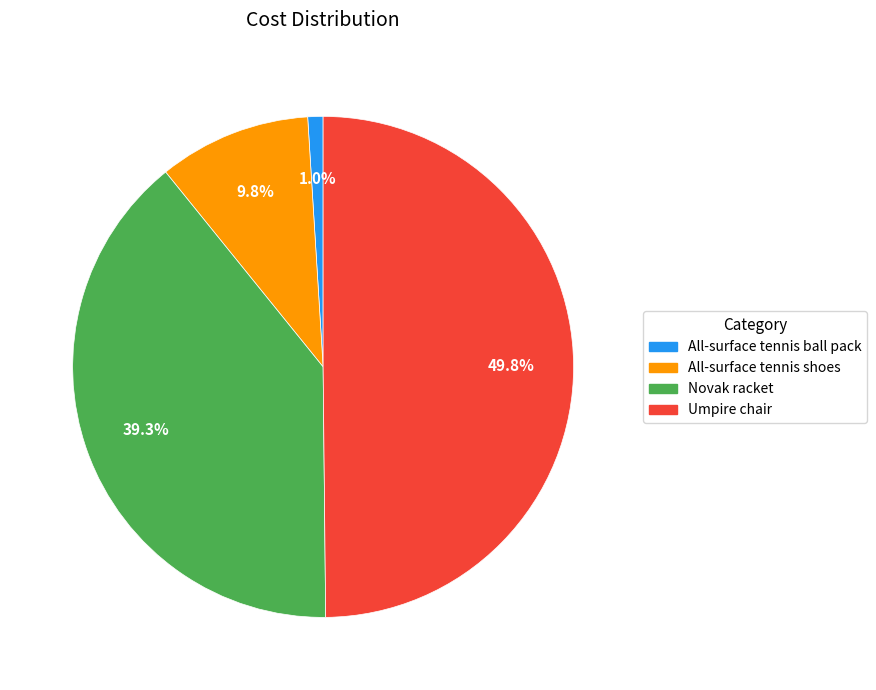

Count the number of slices in the pie.

4